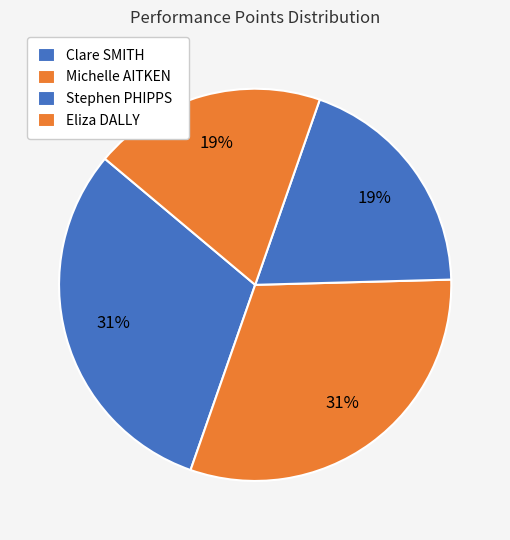

To the nearest percent, what portion does Stephen PHIPPS represent?

19%